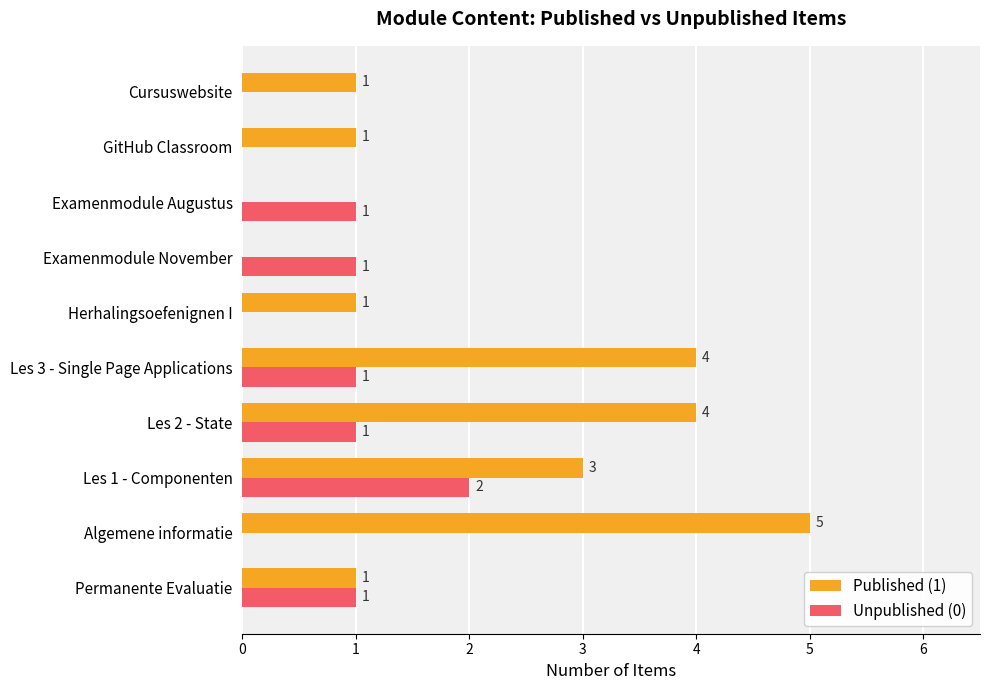

How many values in Unpublished (0) are above zero?

6